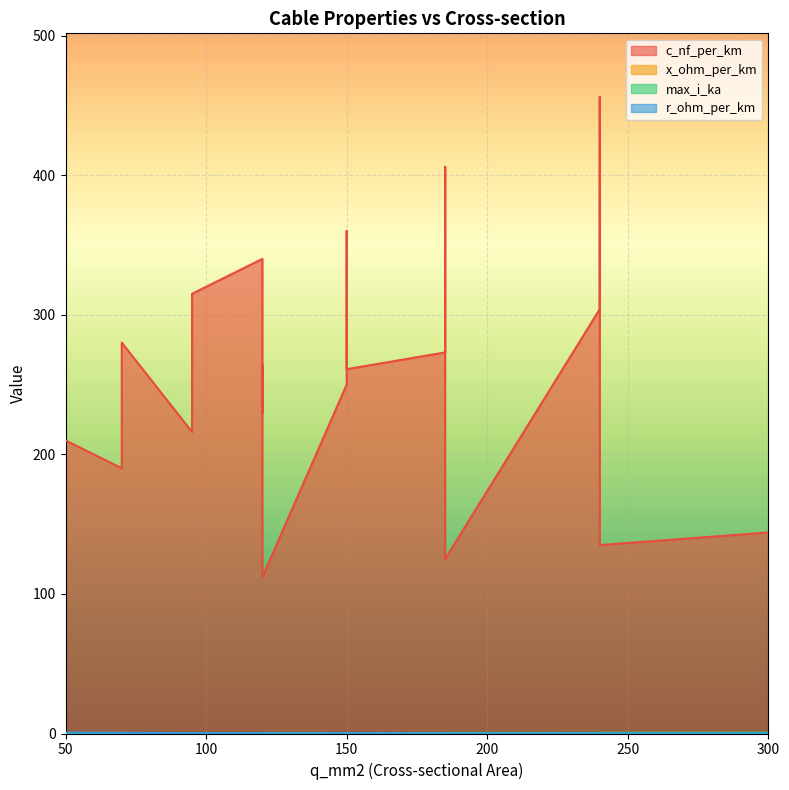

Where is max_i_ka nearest to the value 0?

50